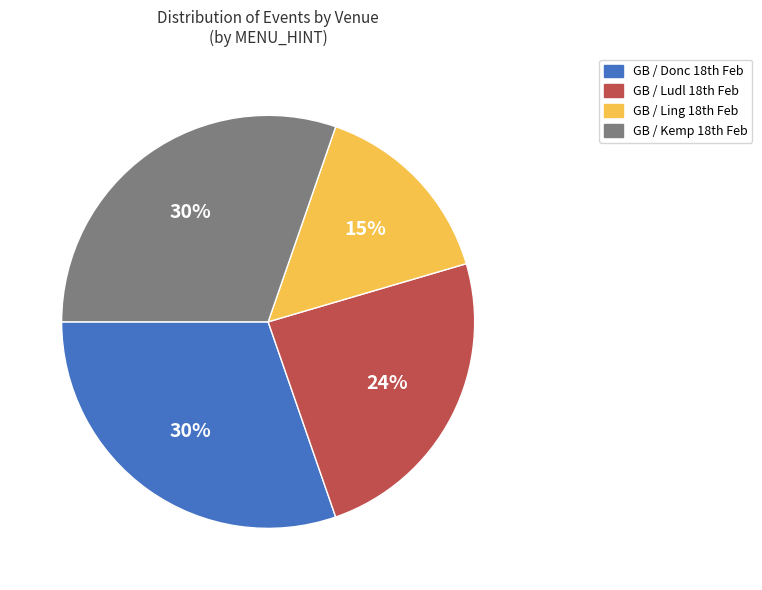

Is there any slice that represents more than half of the pie?

No